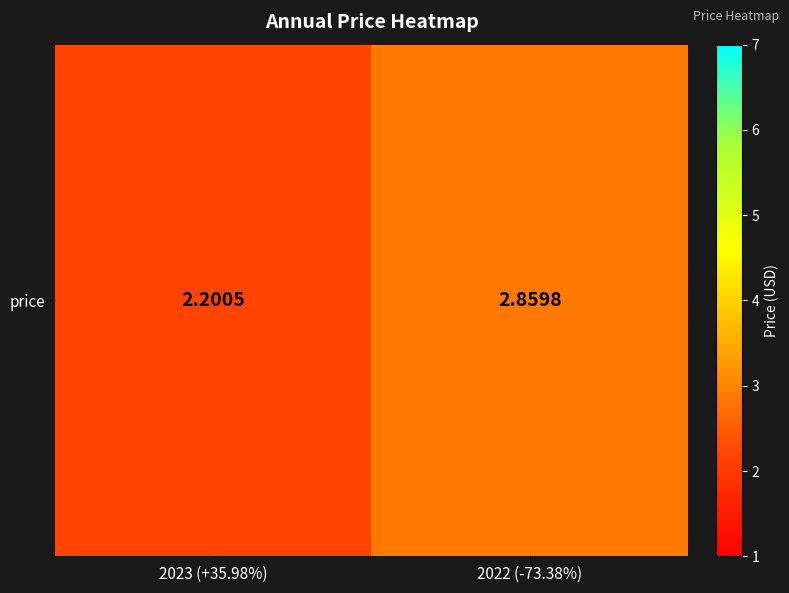

At which label is the value closest to 2?

2023 (+35.98%)